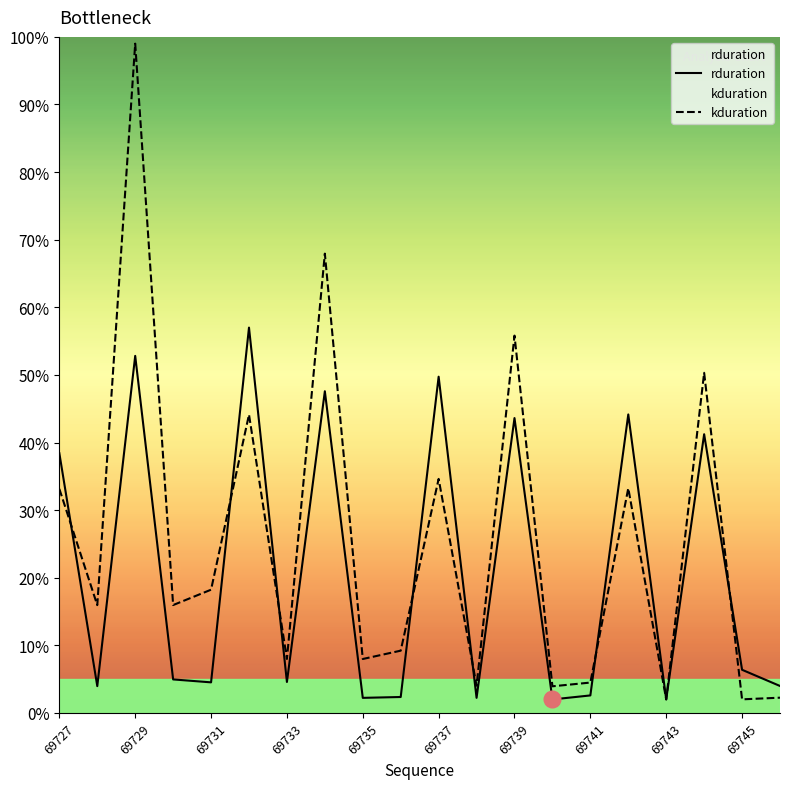

In kduration, how many points are lower than both neighbors (excluding endpoints)?

8